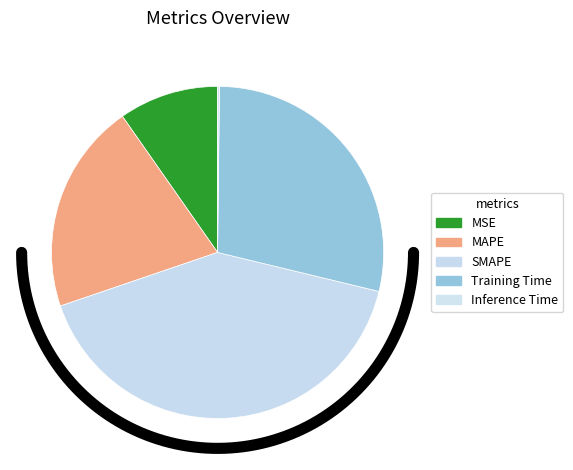

What portion of the pie excludes MAPE?

79.5%